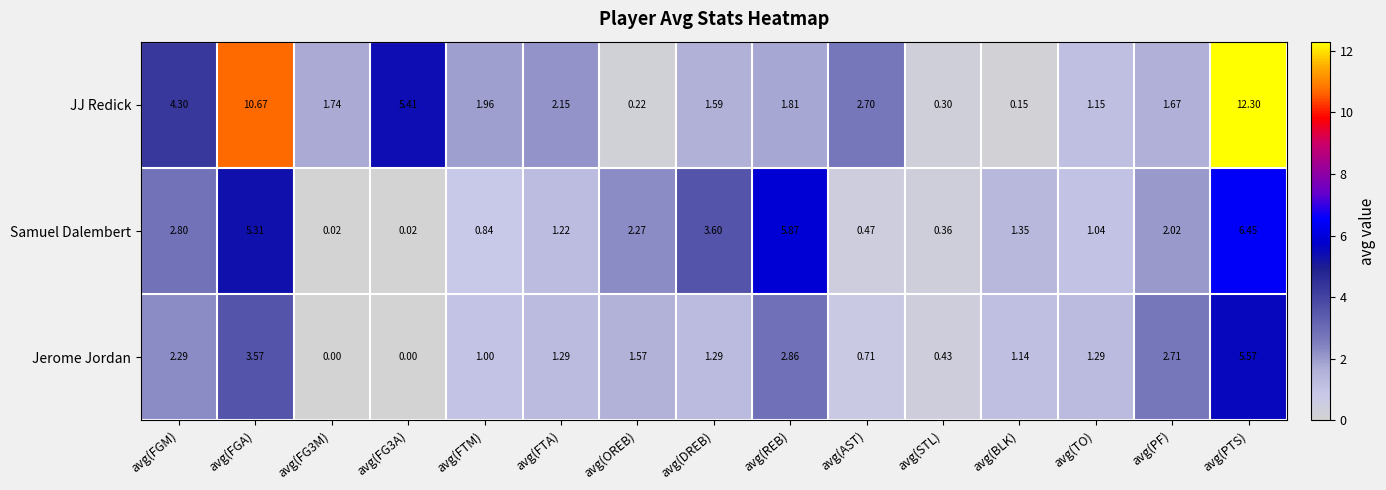

At which label does Jerome Jordan reach its peak?

avg(PTS)